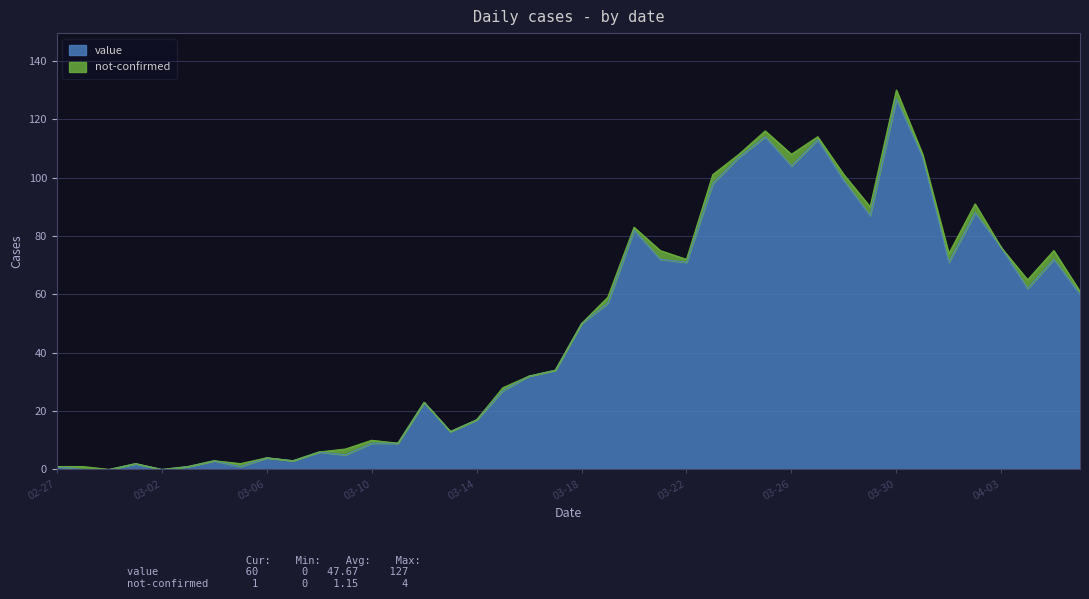

At which category is the sum across all series the highest?

03-30